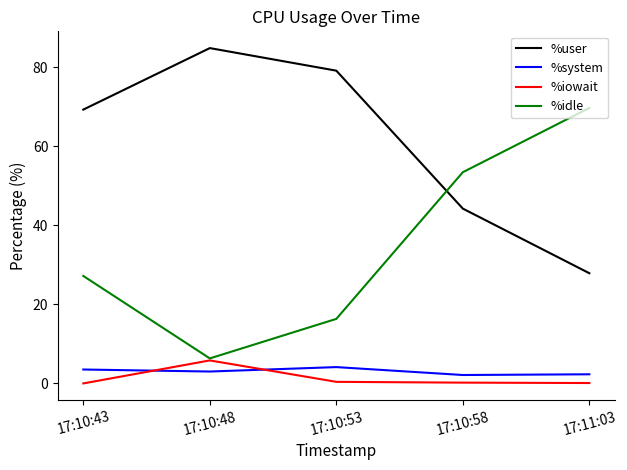

Is it true that %idle equals 6.3 at 17:10:48?

True